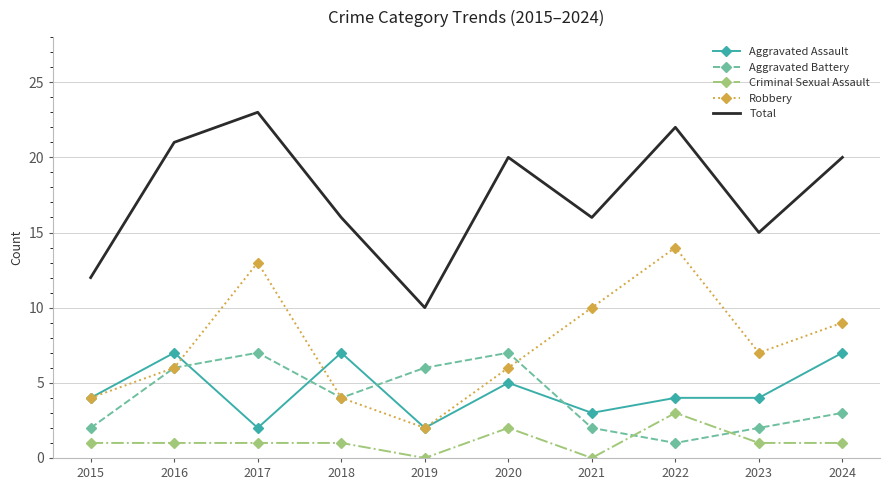

Which series has the largest total across all categories?

Total